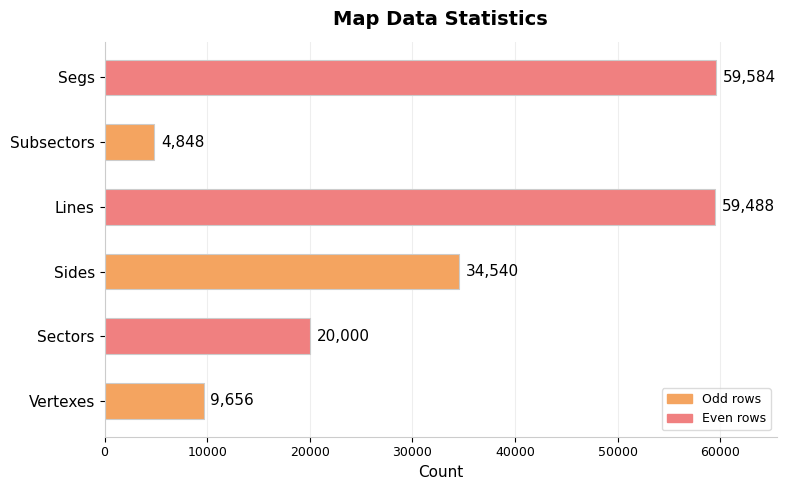

Approximately how many times larger is the value at Segs compared to Subsectors?

12.3